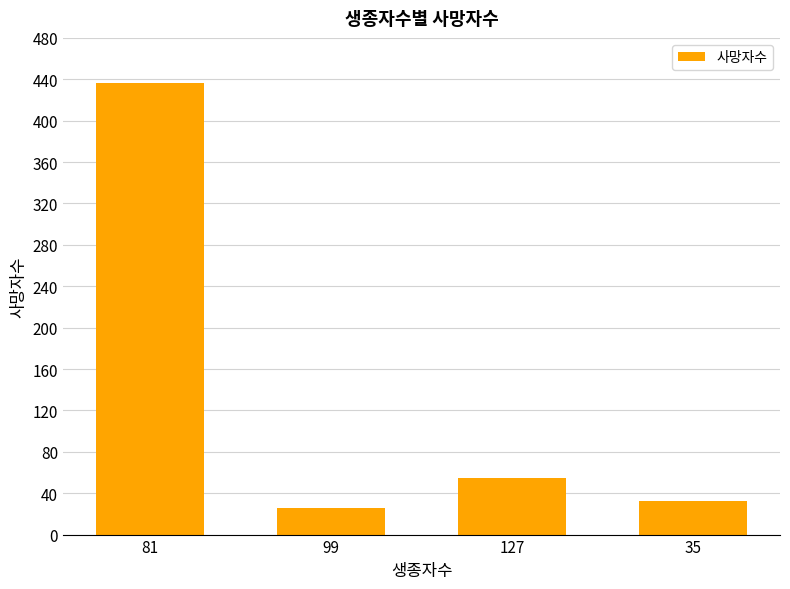

What position from the left is 35?

4